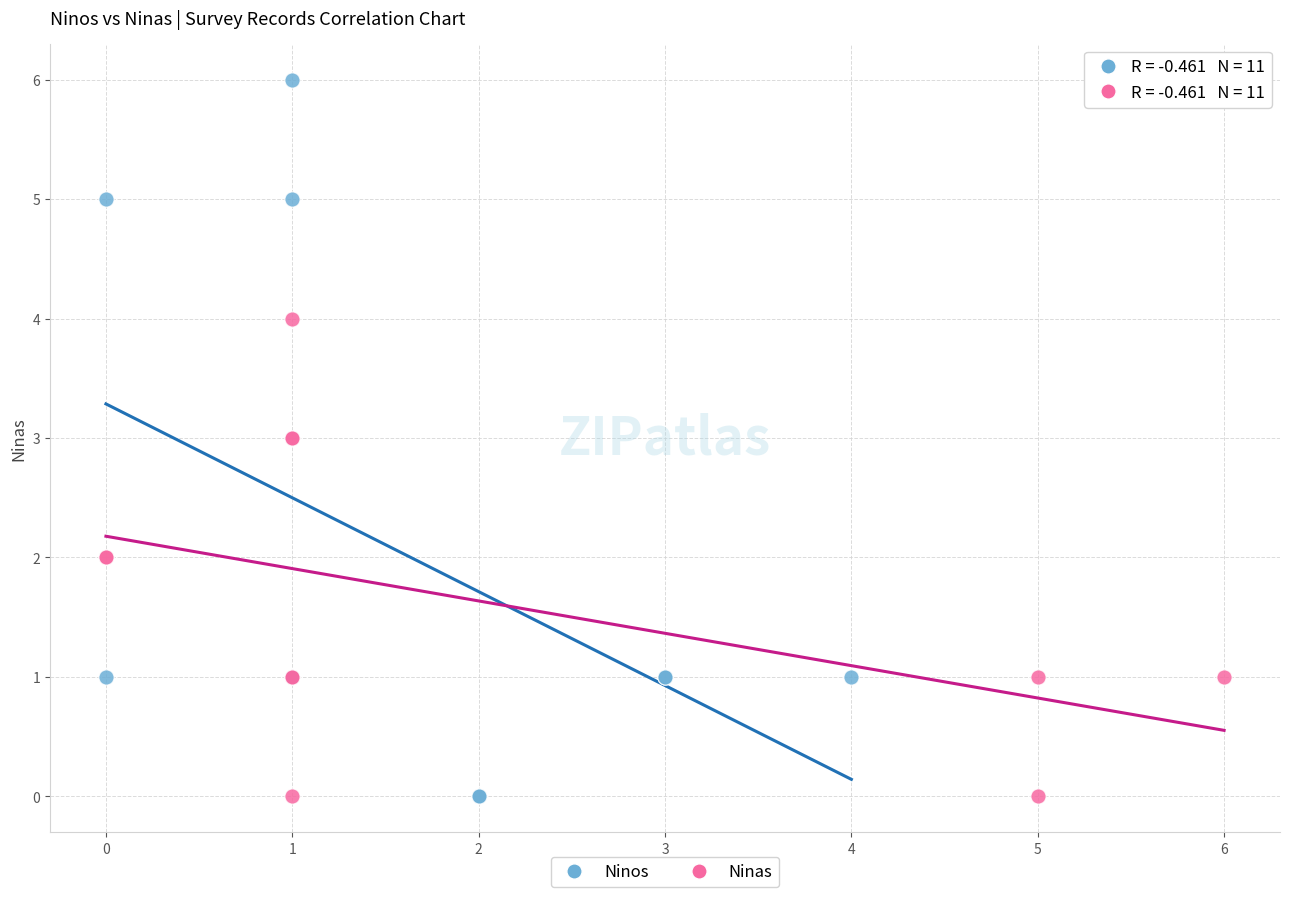

Which series has the widest spread of Y values?

Ninos